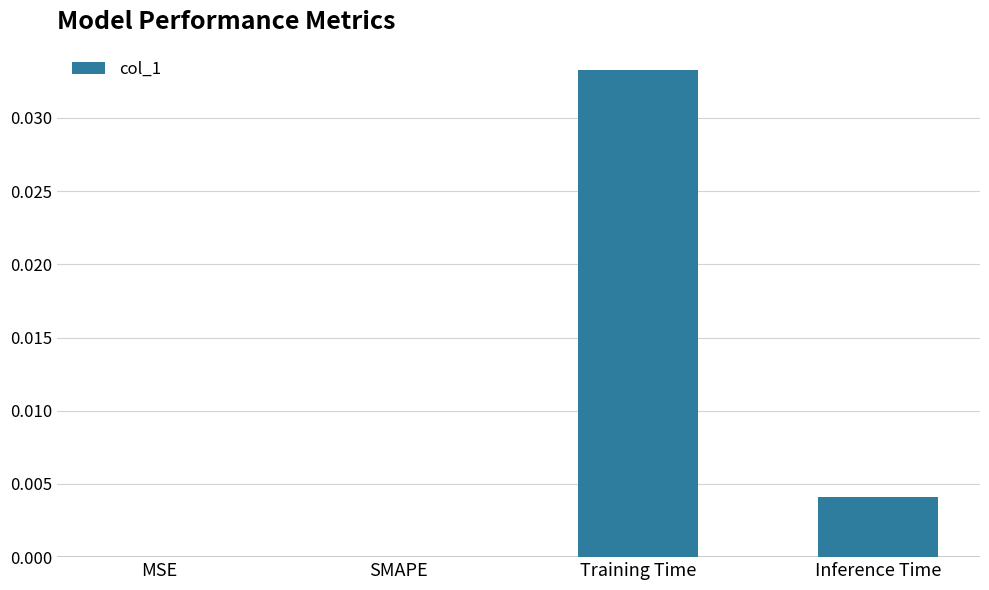

True or false: the data shows 0.0 at Inference Time.

True